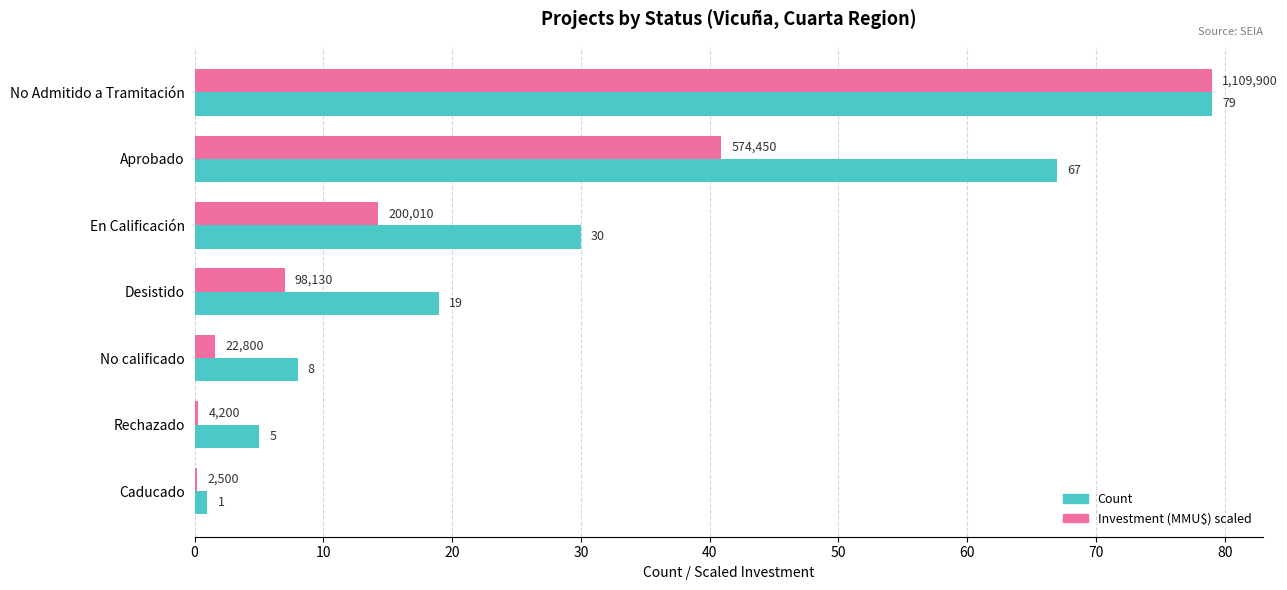

Is the value of Investment (MMU$) scaled at Rechazado greater than the value of Count at No calificado?

No